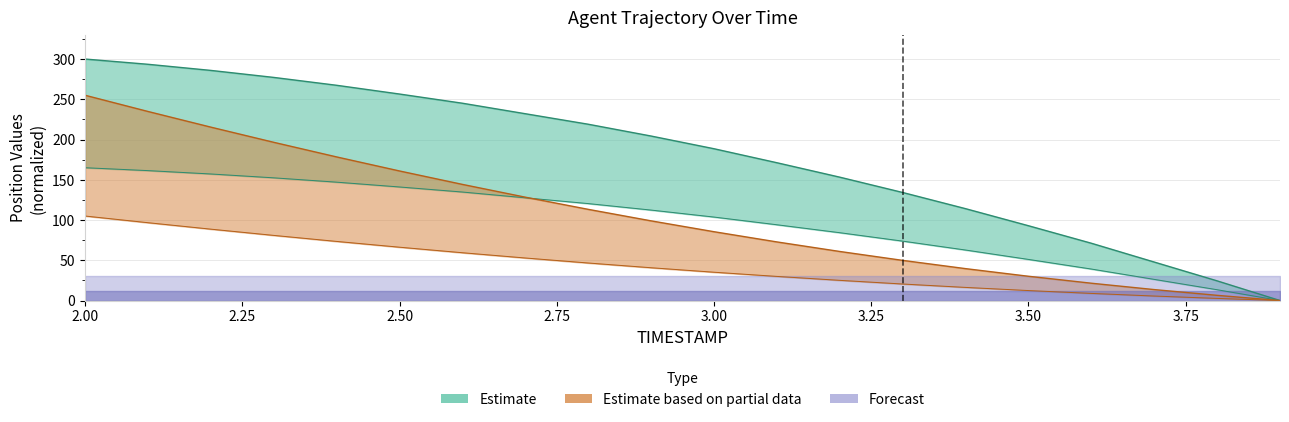

The value of Y at 3.8 is 24.5. True or false?

True